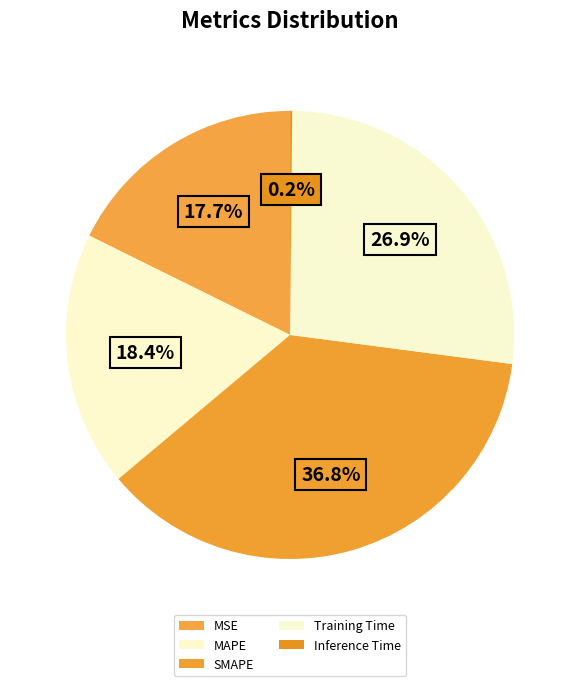

Which has a higher value, Inference Time or MAPE?

MAPE